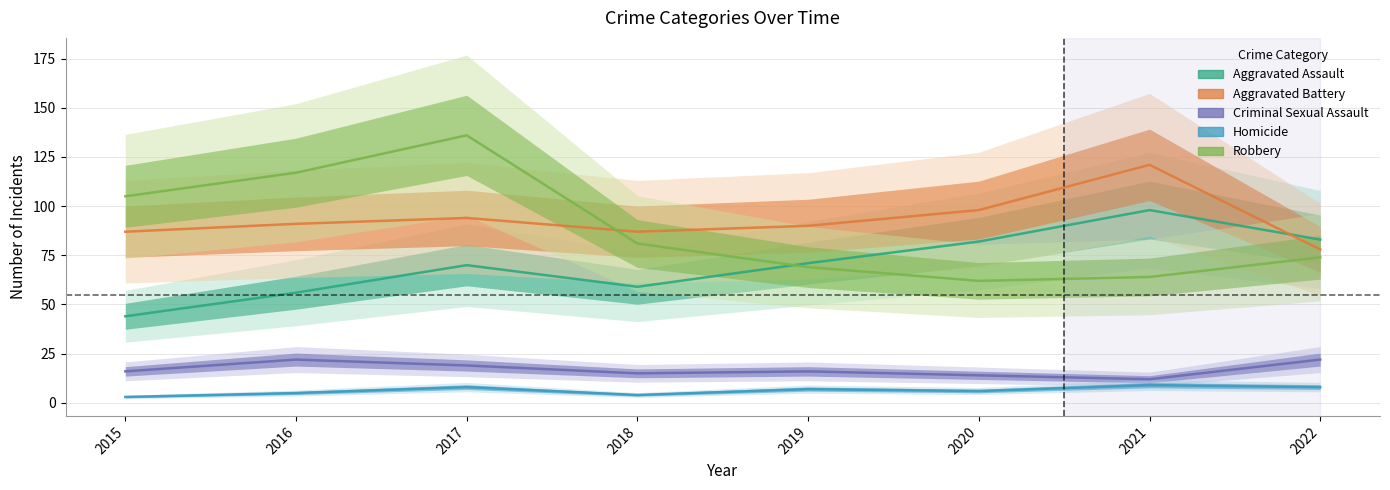

At which label does Aggravated Battery first exceed 91?

2017